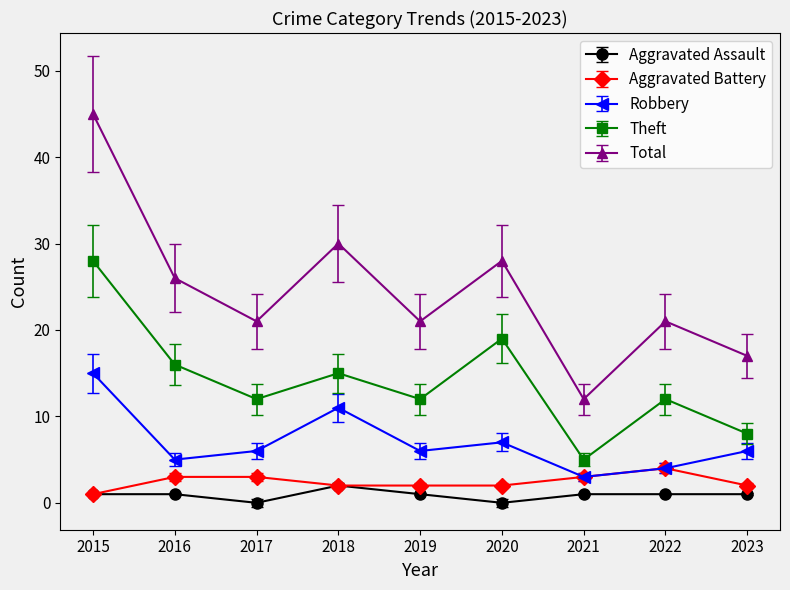

Does the chart display data point markers on the line(s)?

Yes